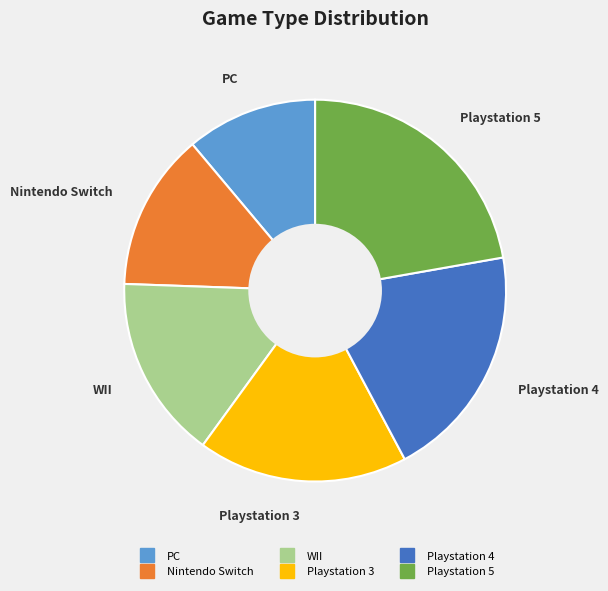

Which category has the smallest portion of the pie?

PC